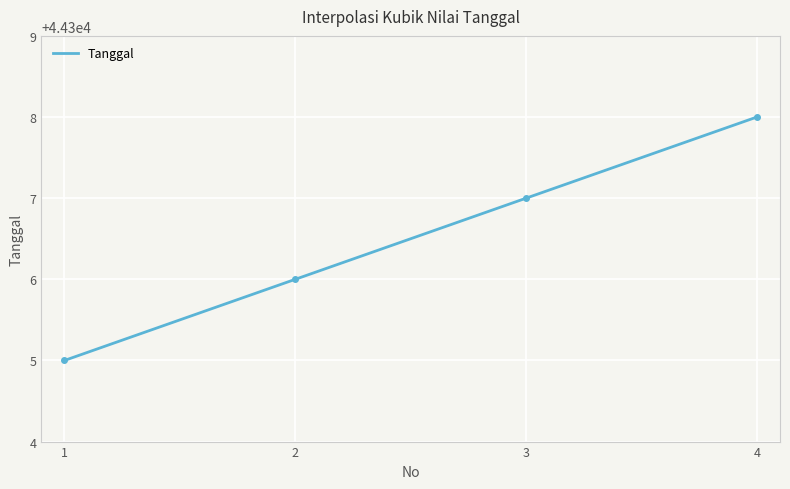

Rank the categories by value from highest to lowest.

4, 3, 2, 1